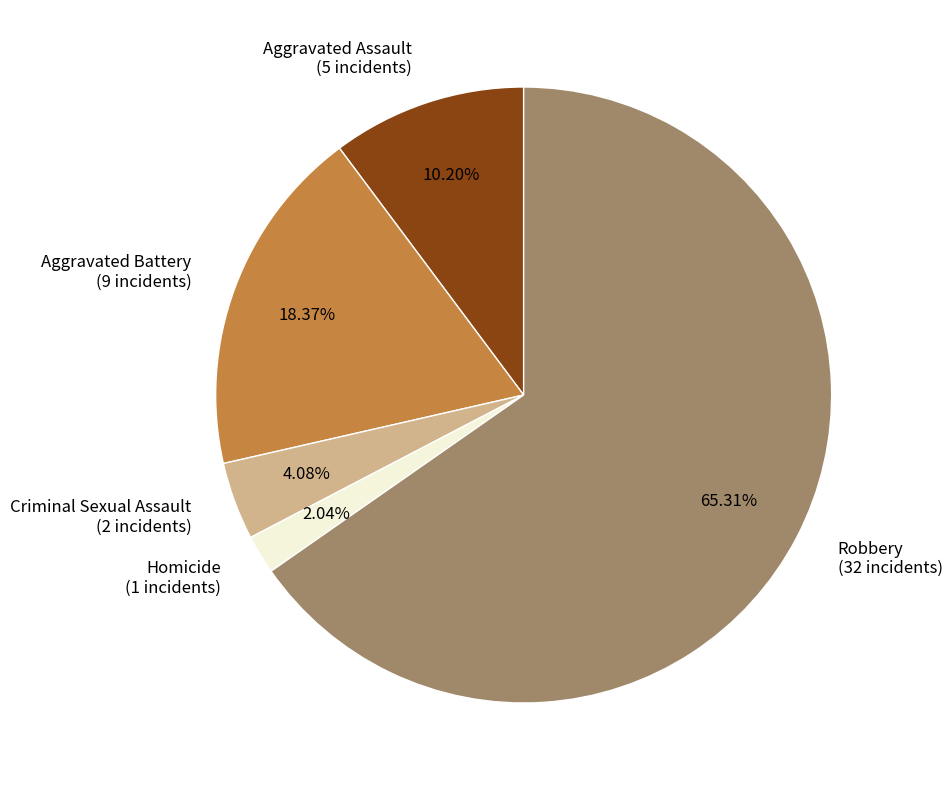

Count the number of slices in the pie.

5